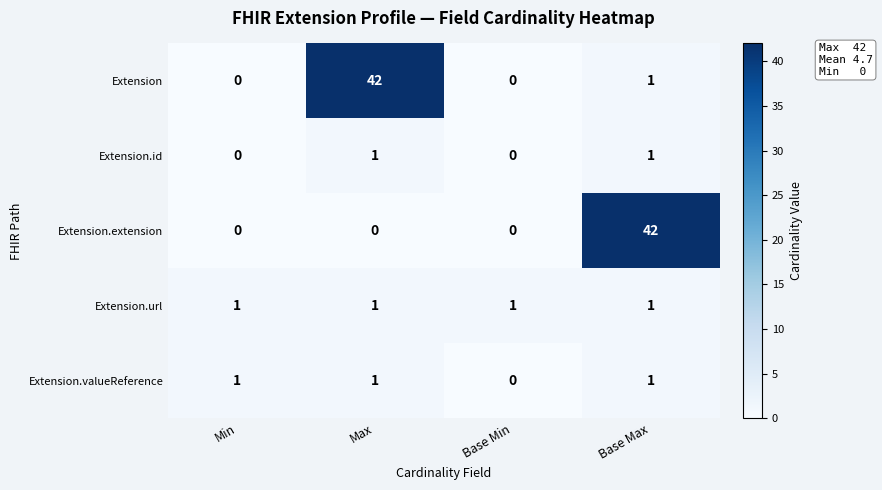

Between Min and Base Max, which series saw the biggest shift?

Extension.extension